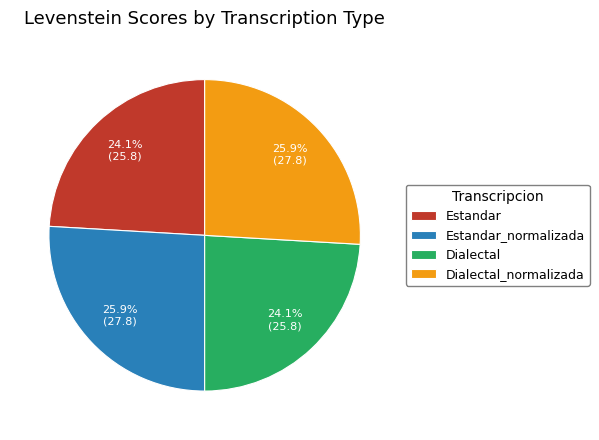

To the nearest percent, what is the combined percentage of Estandar and Dialectal_normalizada?

50%